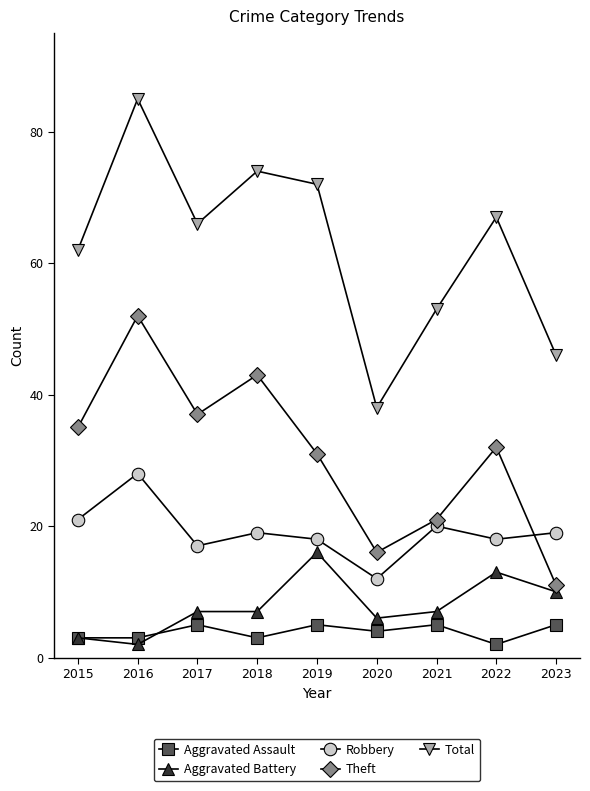

What is the lowest value of the Aggravated Assault series?

2